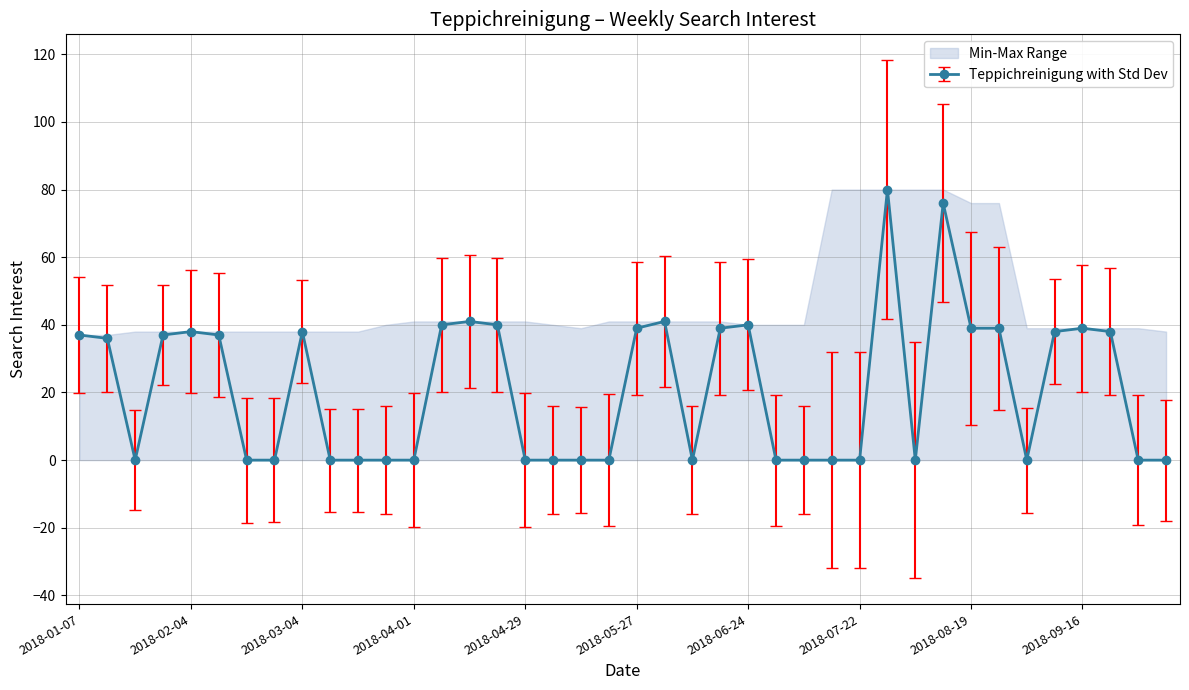

What is the label of the 24th point from the left?

2018-06-17